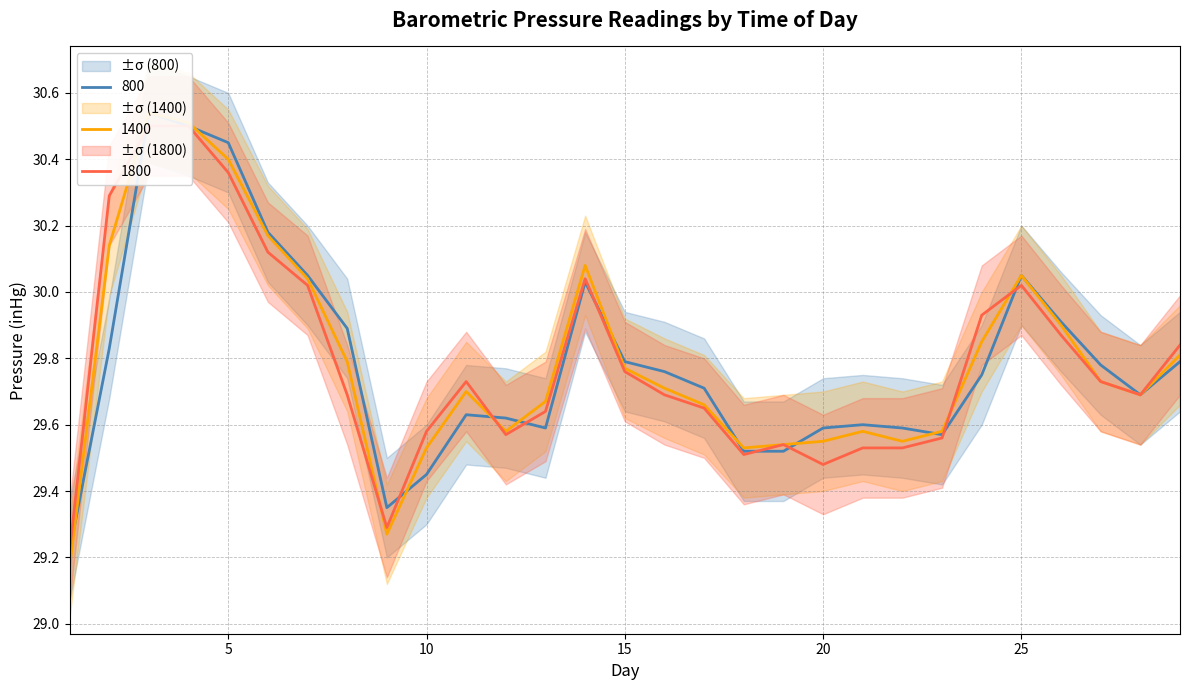

Does the chart have visible grid lines?

Yes